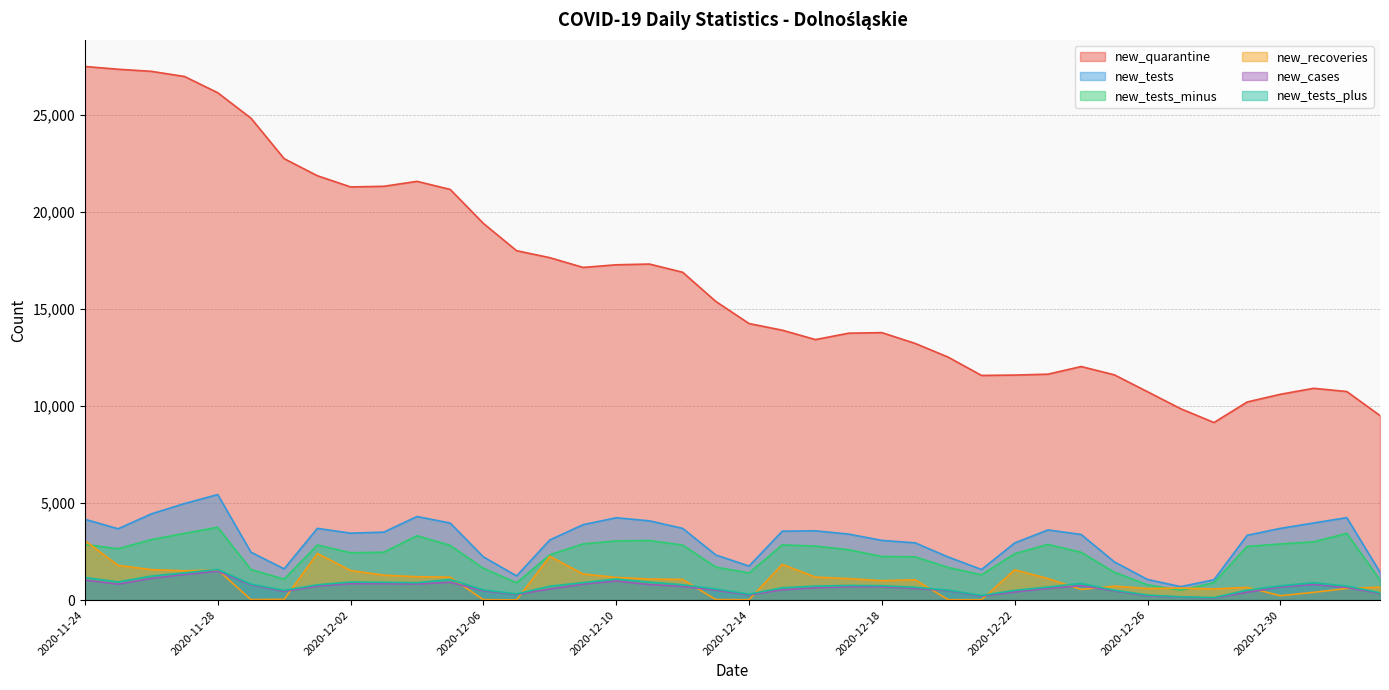

What is the difference between the highest and lowest values at 2020-12-03?

20460